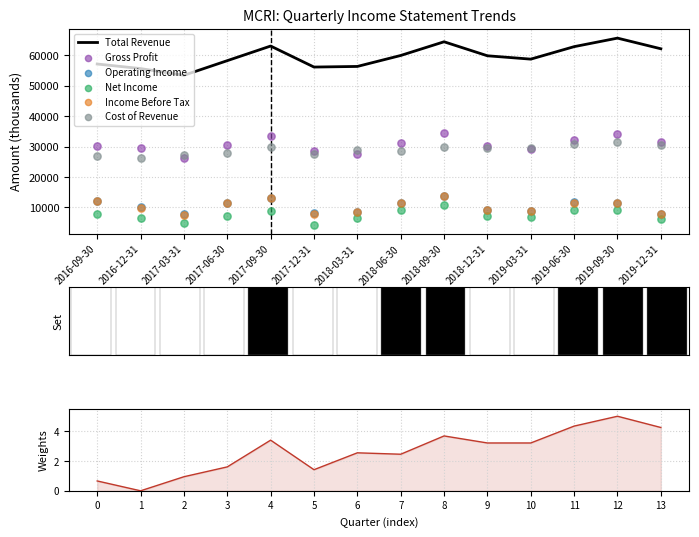

Which series has the largest total across all categories?

Total Revenue